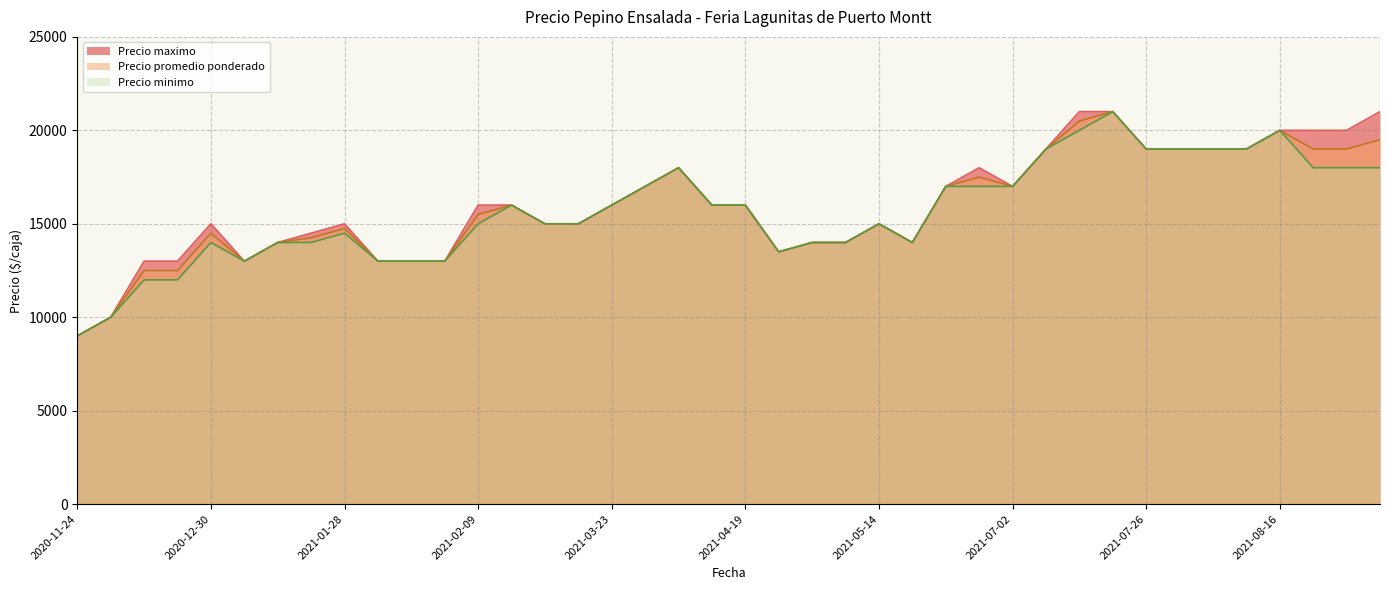

True or false: Precio minimo and Precio maximo cross at least once.

False